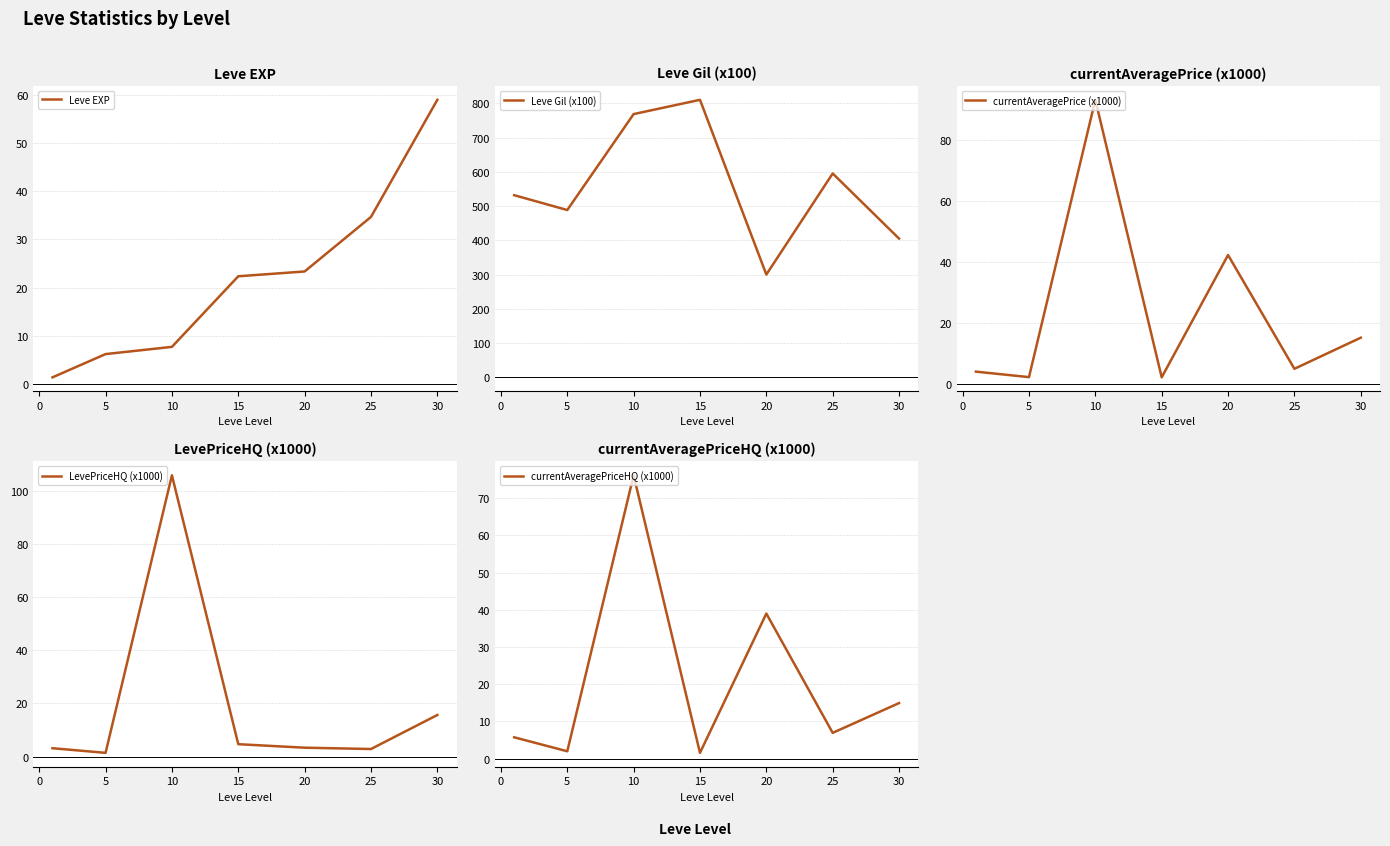

True or false: Leve EXP has a value of 2.0 at 5.

False